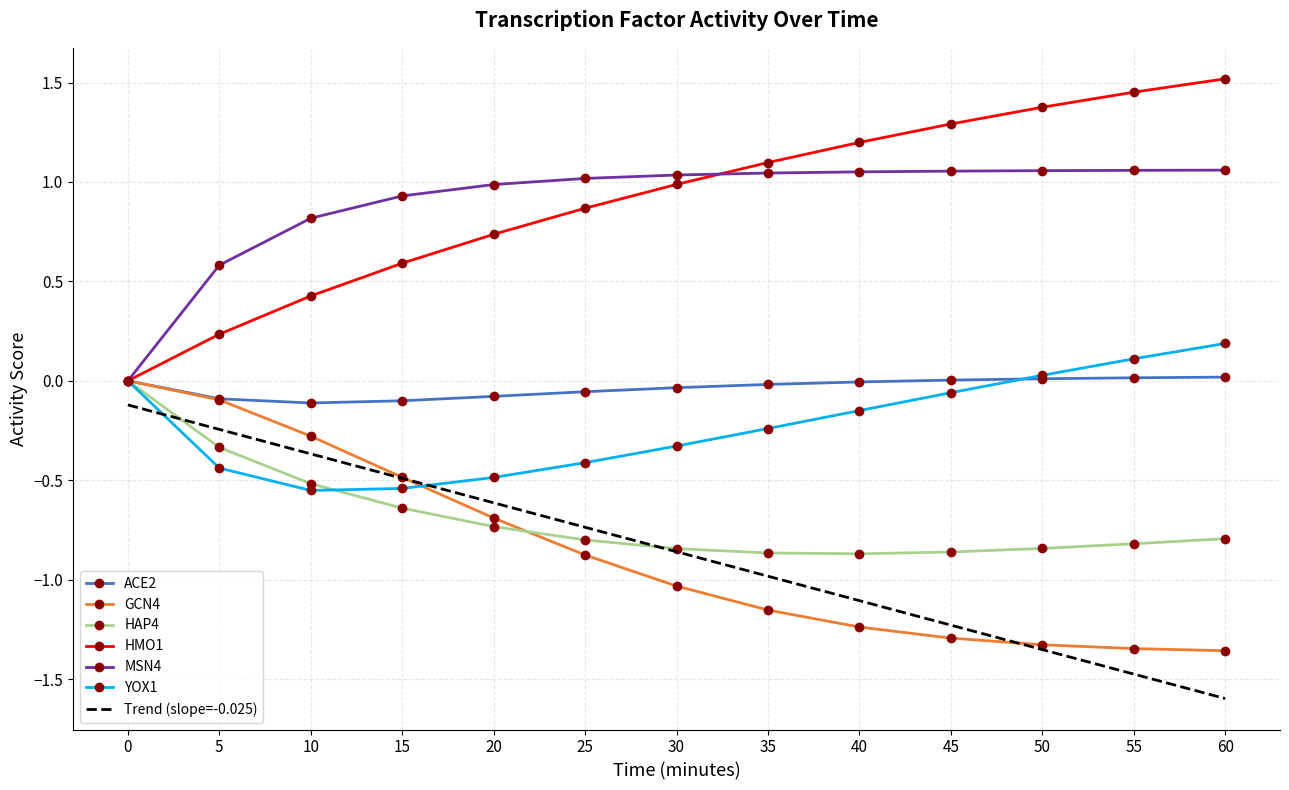

What are all the series names shown in the legend?

ACE2, GCN4, HAP4, HMO1, MSN4, YOX1, Trend (slope=-0.025)